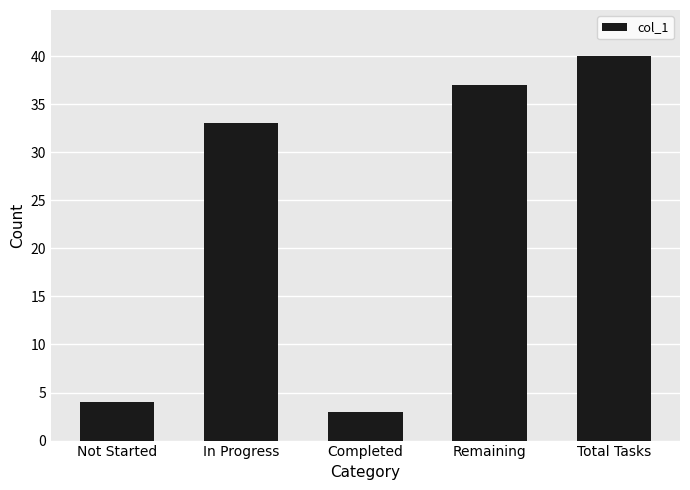

Reading left to right, list all the values displayed in this chart.

4	33	3	37	40